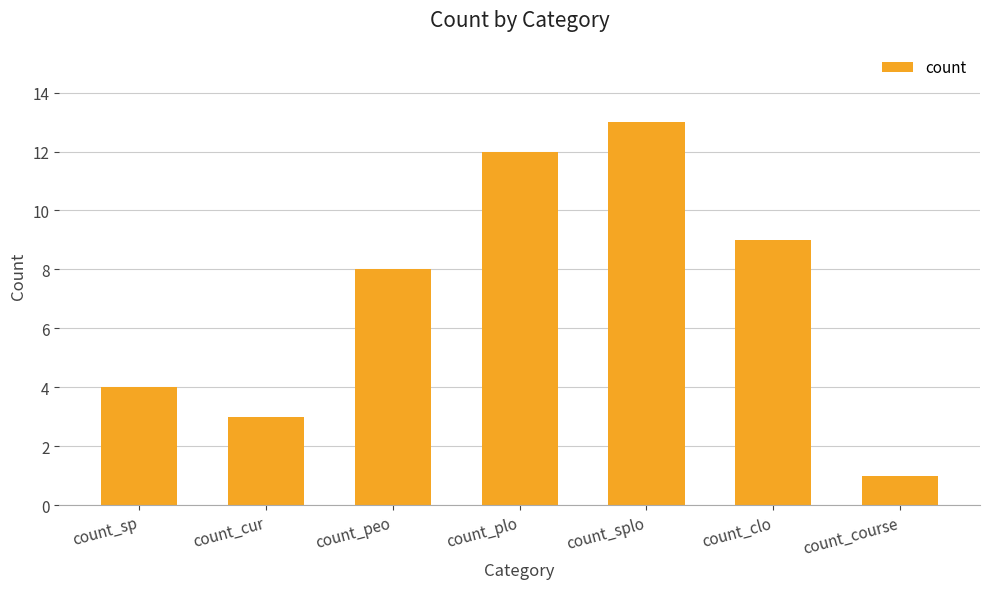

Where is the data nearest to the value 7?

count_peo